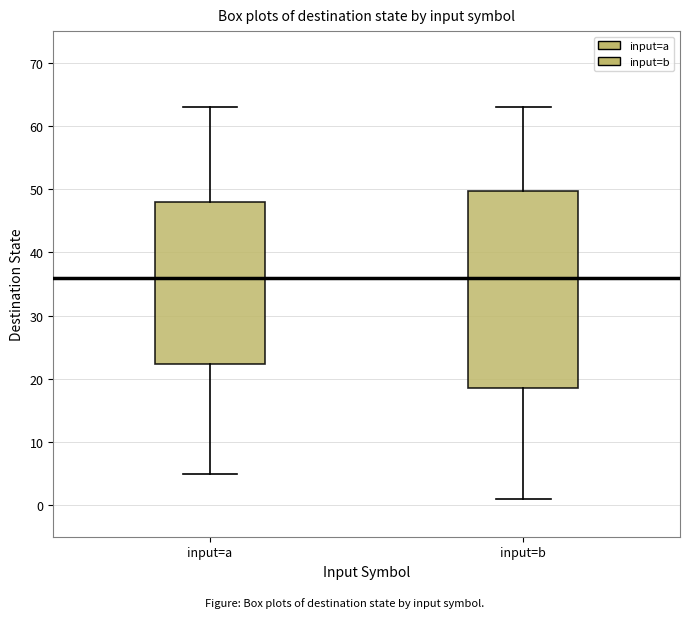

Comparing the boxes themselves (not the whiskers), which one is the tallest?

input=b